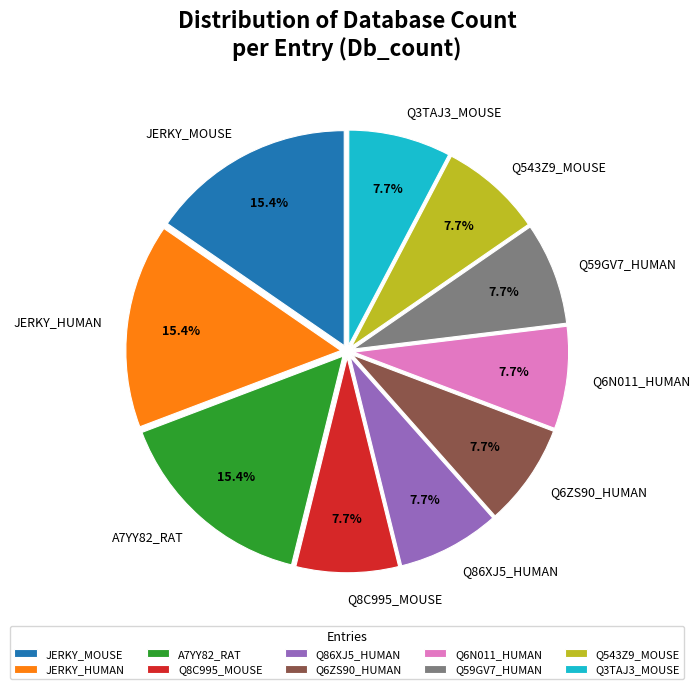

Is Q543Z9_MOUSE the majority of the pie?

No